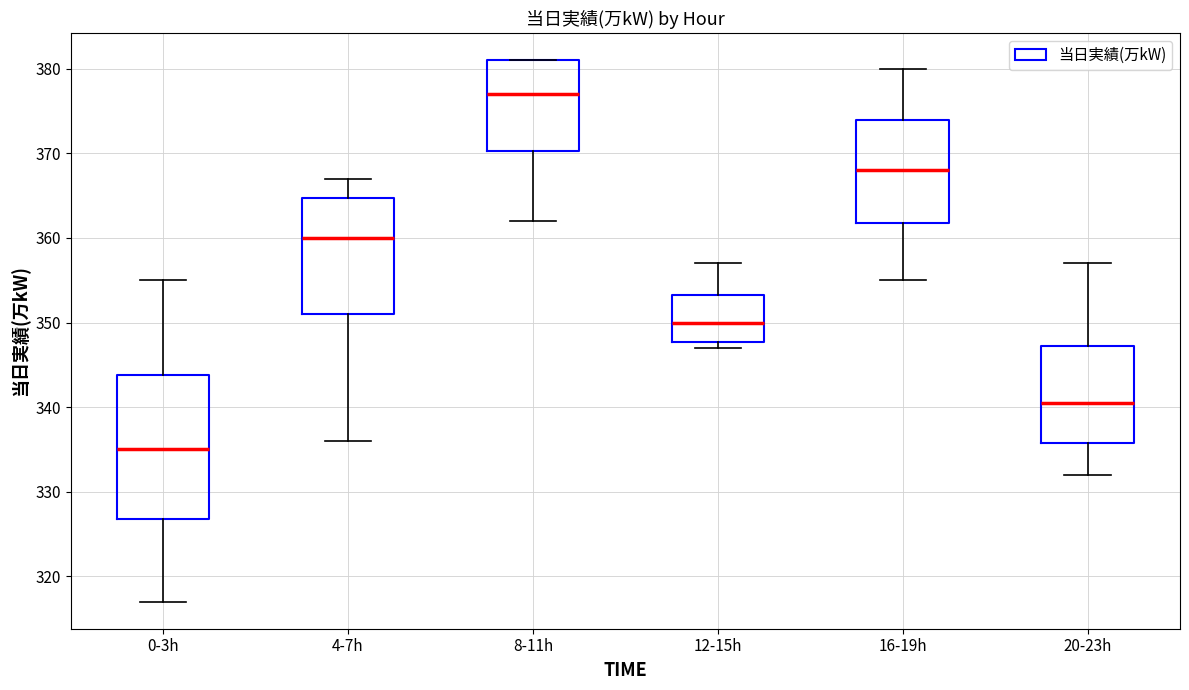

Comparing the boxes themselves (not the whiskers), which one is the tallest?

0-3h